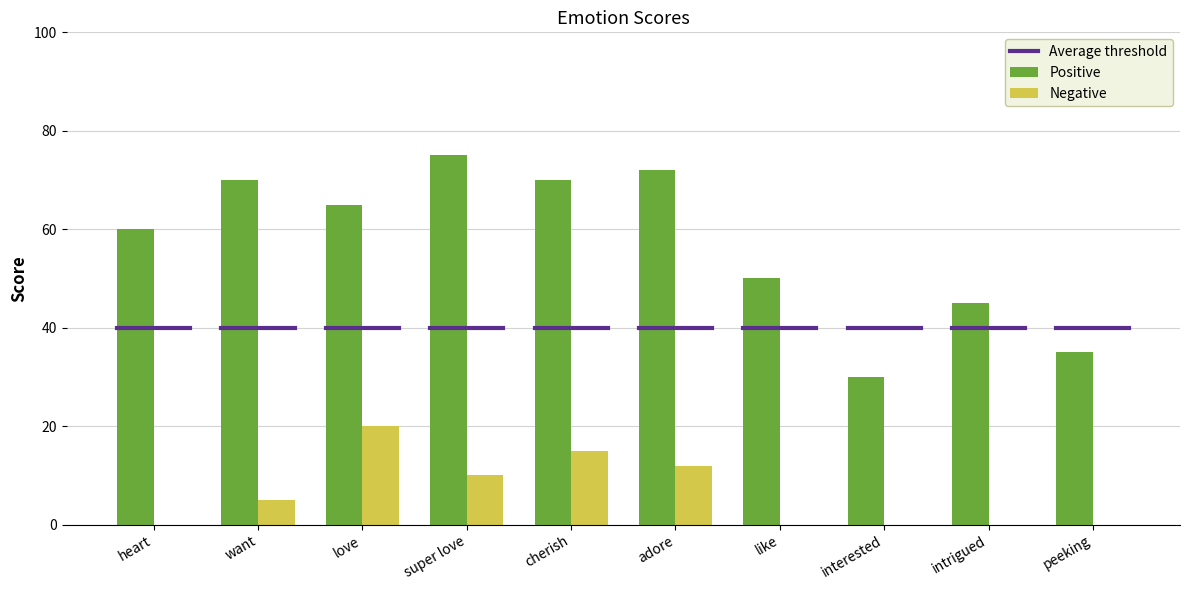

What is the total value across all series at intrigued?

45